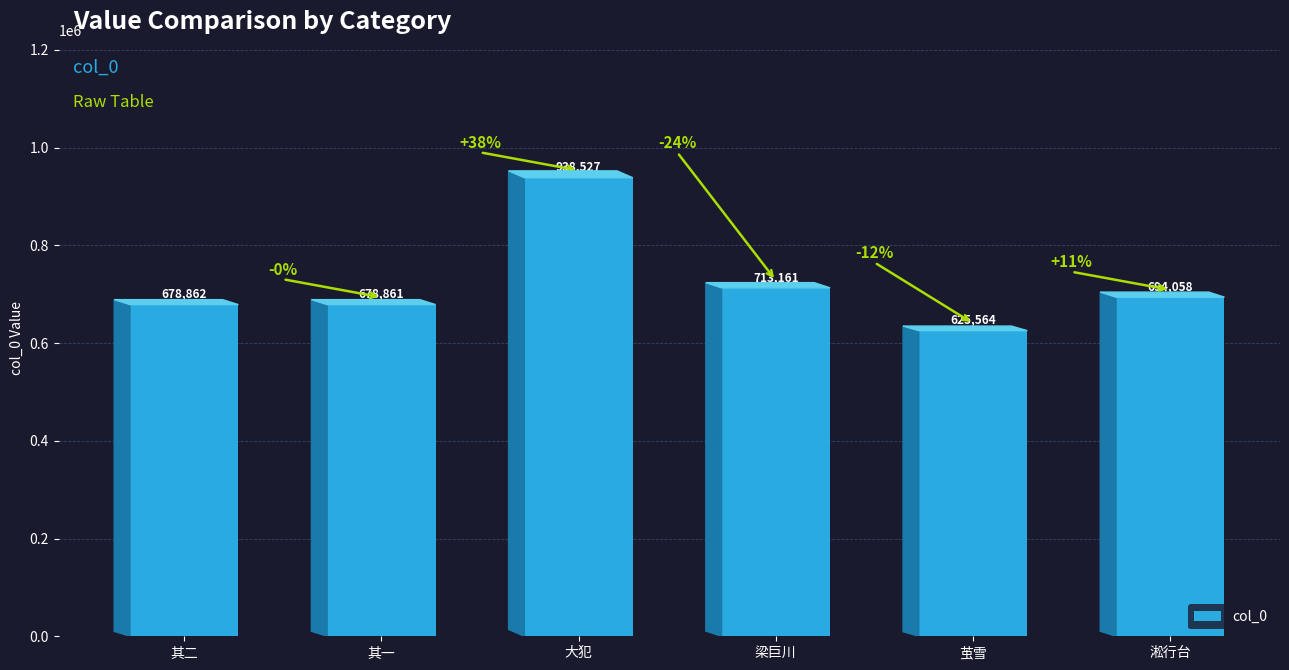

What is the difference between the second highest and minimum values?

87597